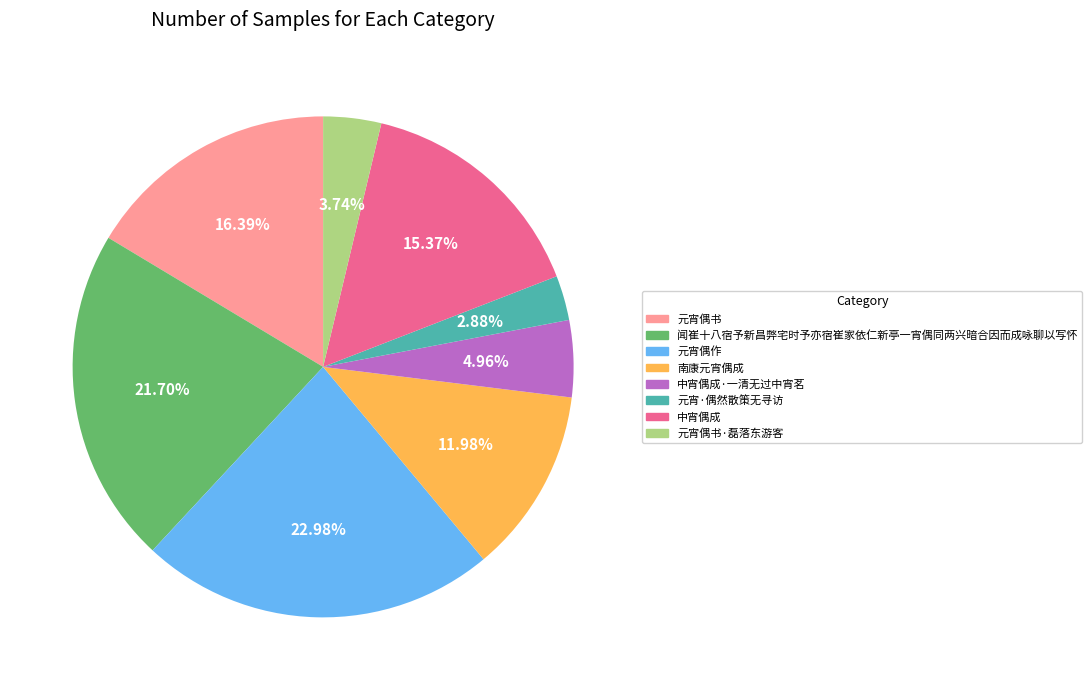

Is there a majority slice in this chart?

No